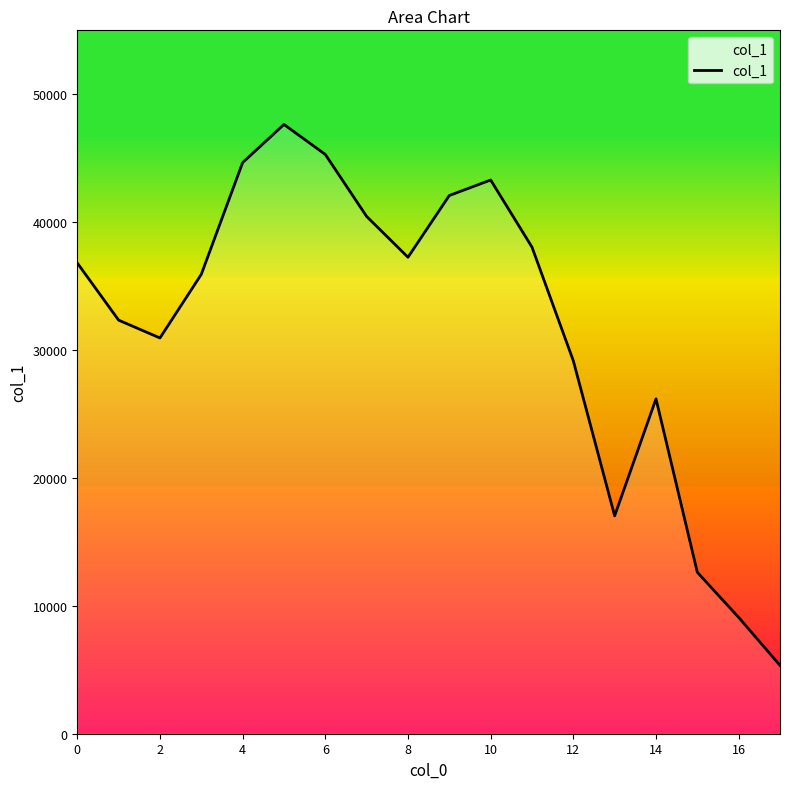

What is the maximum value shown in the chart?

47641